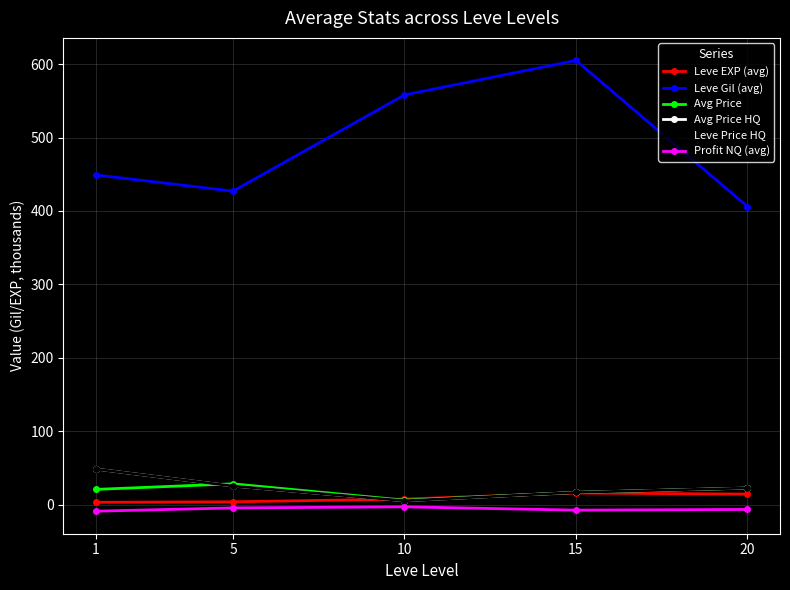

True or false: Leve Gil (avg) and Profit NQ (avg) cross at least once.

False